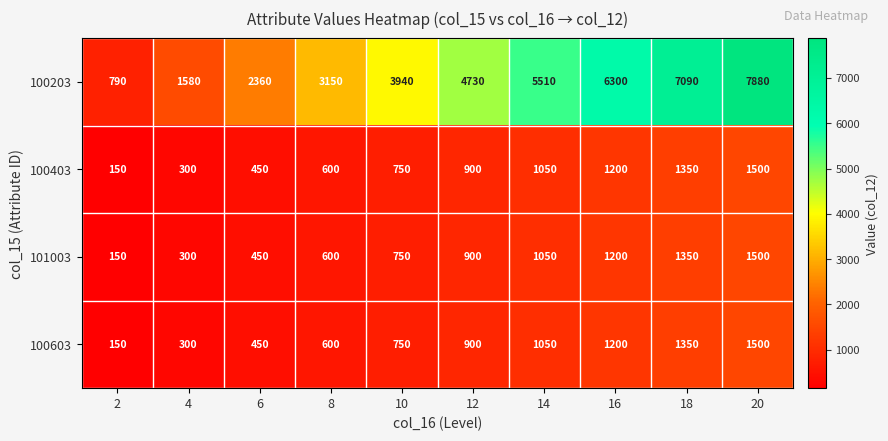

The 100603 series shows 150 at 2. True or false?

True